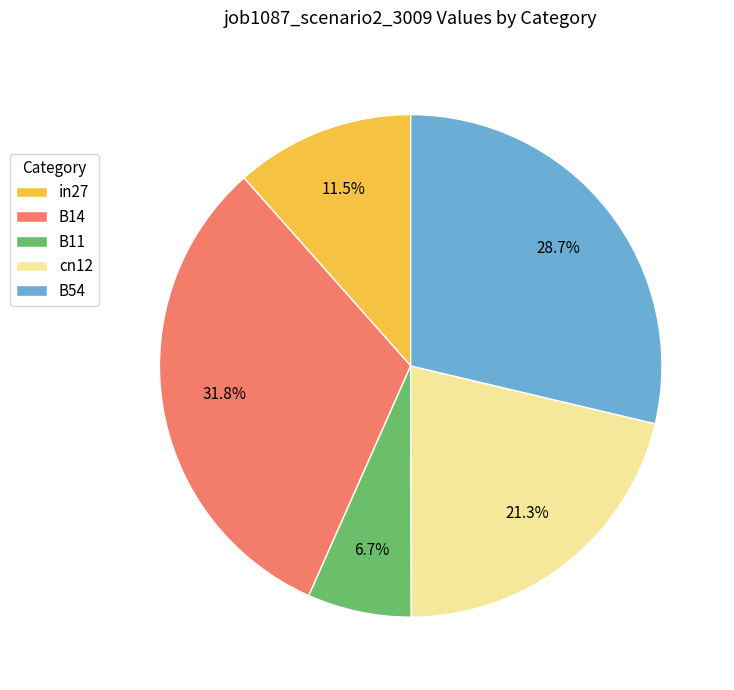

To the nearest percent, what is the difference between the largest and smallest slice percentages?

25%